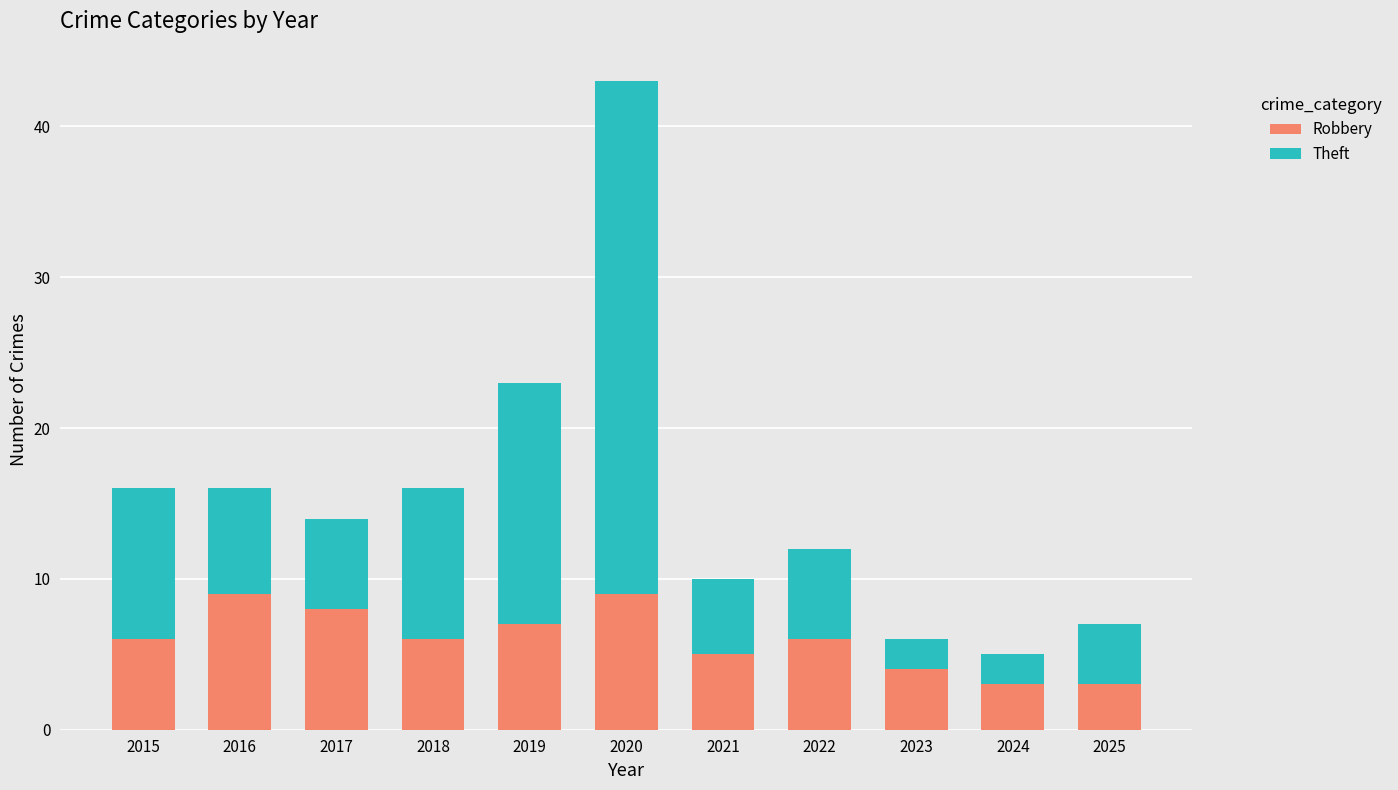

At which category is the sum across all series the highest?

2020